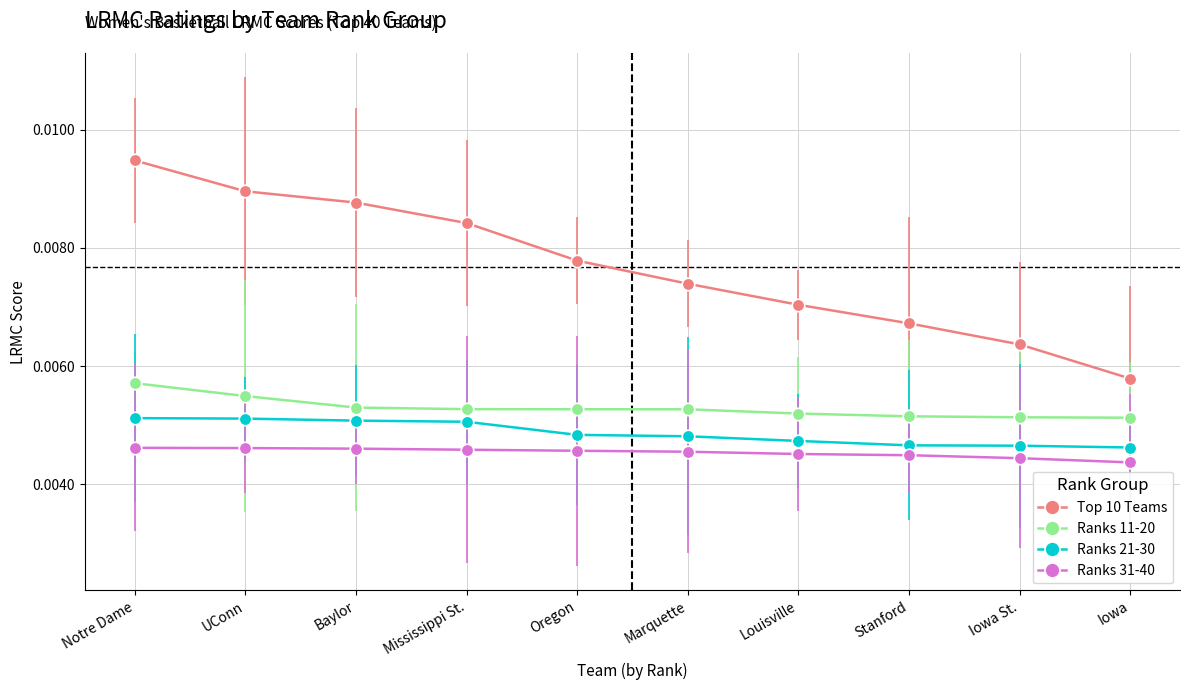

What is the label of the 3rd point from the left?

Baylor